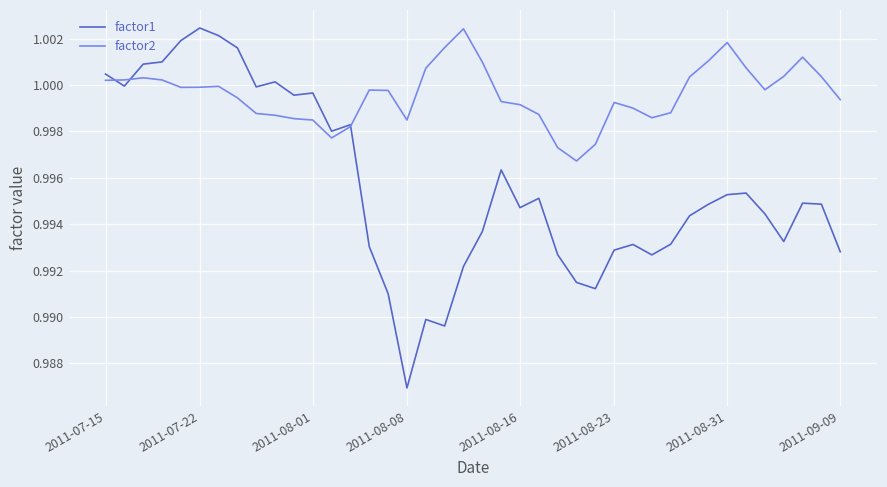

Which series has the largest total across all categories?

factor2